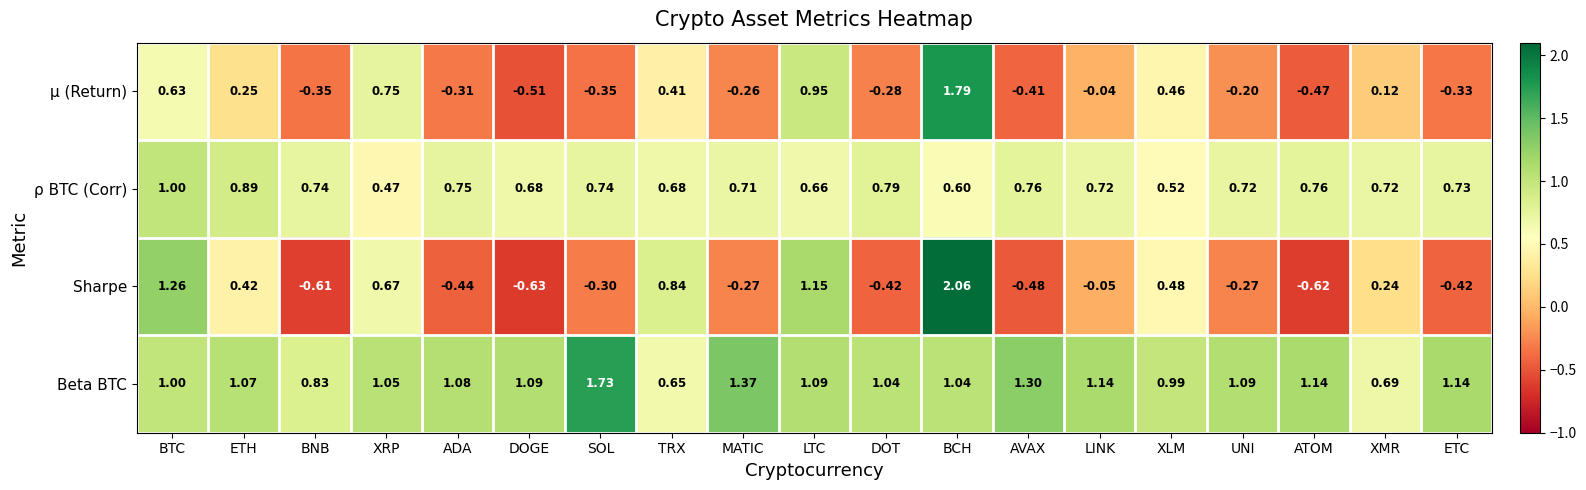

What is the spread (max minus min) of values at XRP?

0.6